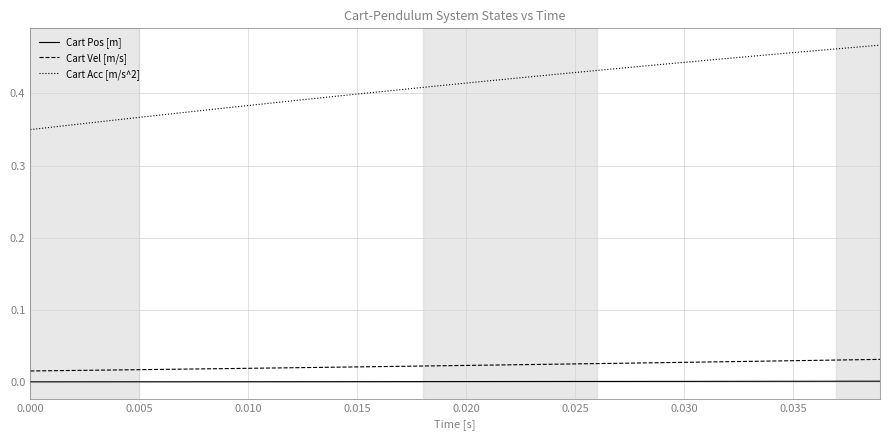

Which series has the largest total across all categories?

Cart Acc [m/s^2]